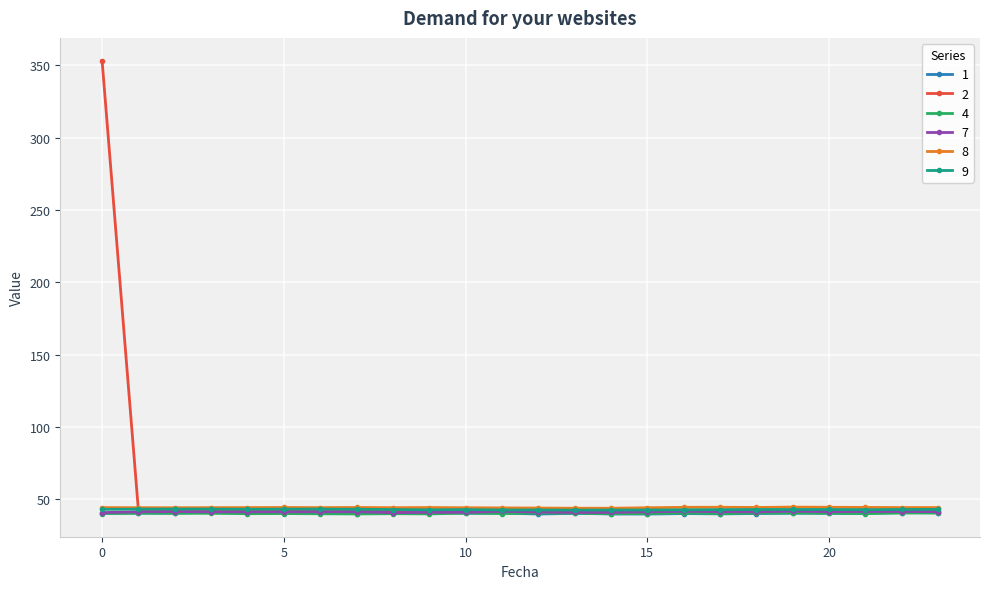

What is the greatest value displayed?

353.3